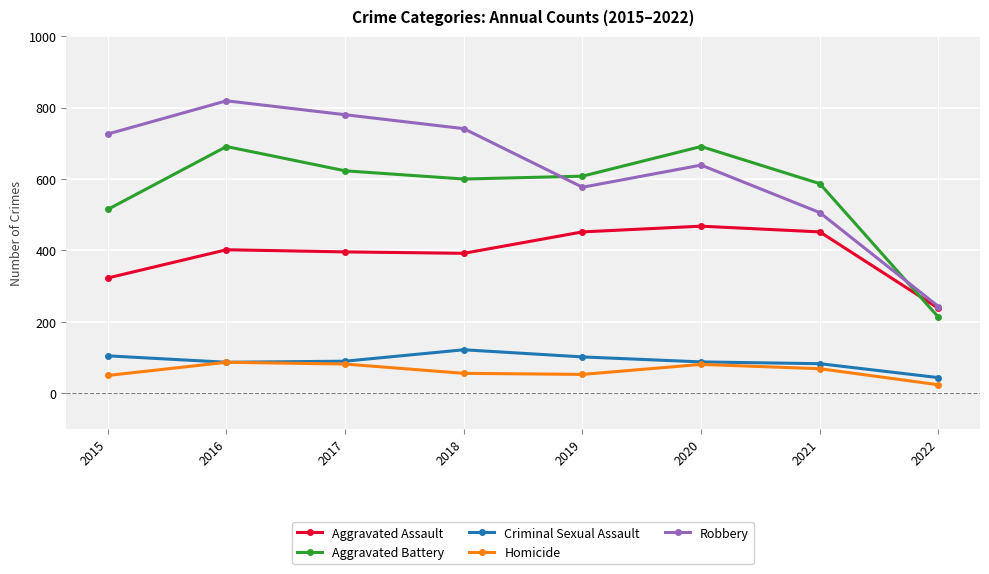

What are all the series names shown in the legend?

Aggravated Assault, Aggravated Battery, Criminal Sexual Assault, Homicide, Robbery